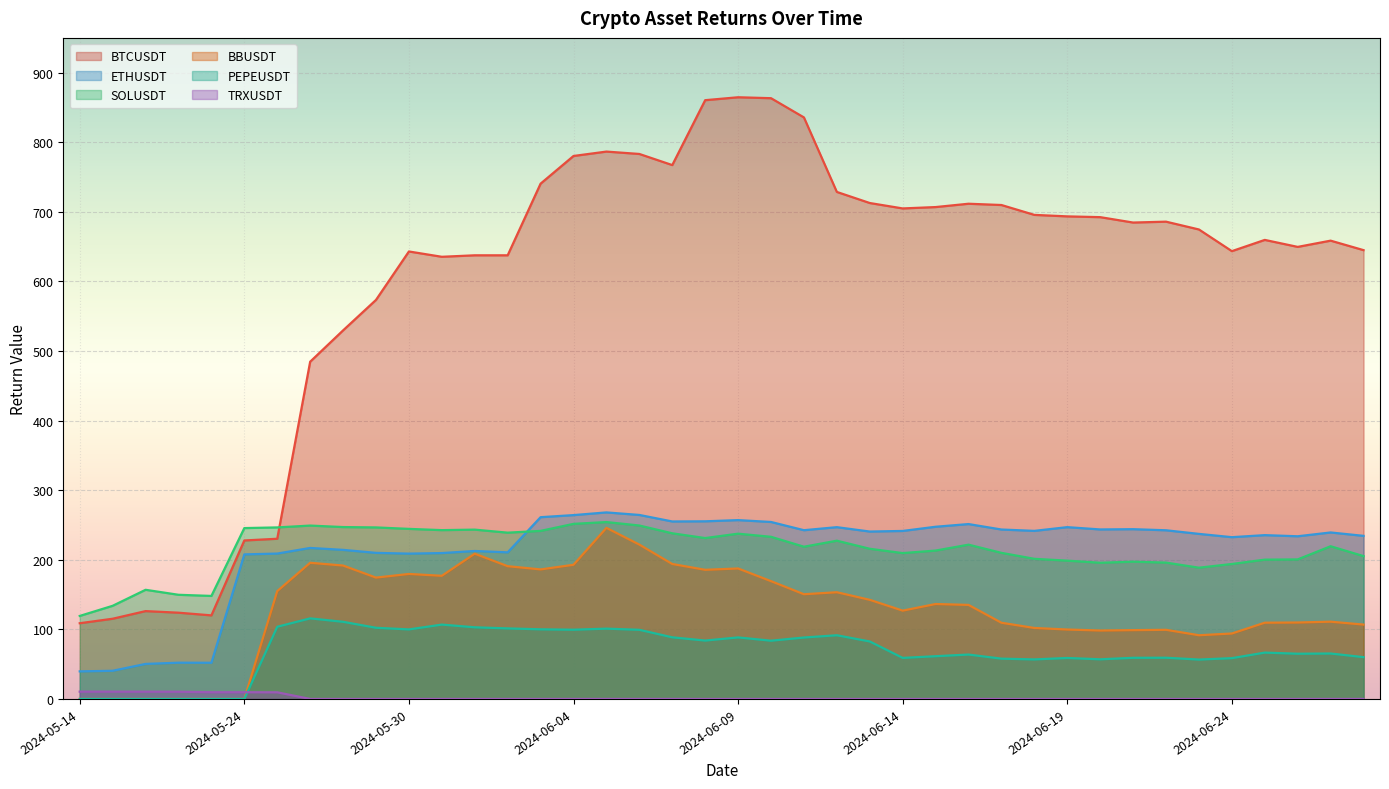

Rank the series at 2024-06-05 from lowest to highest value.

TRXUSDT, PEPEUSDT, BBUSDT, SOLUSDT, ETHUSDT, BTCUSDT